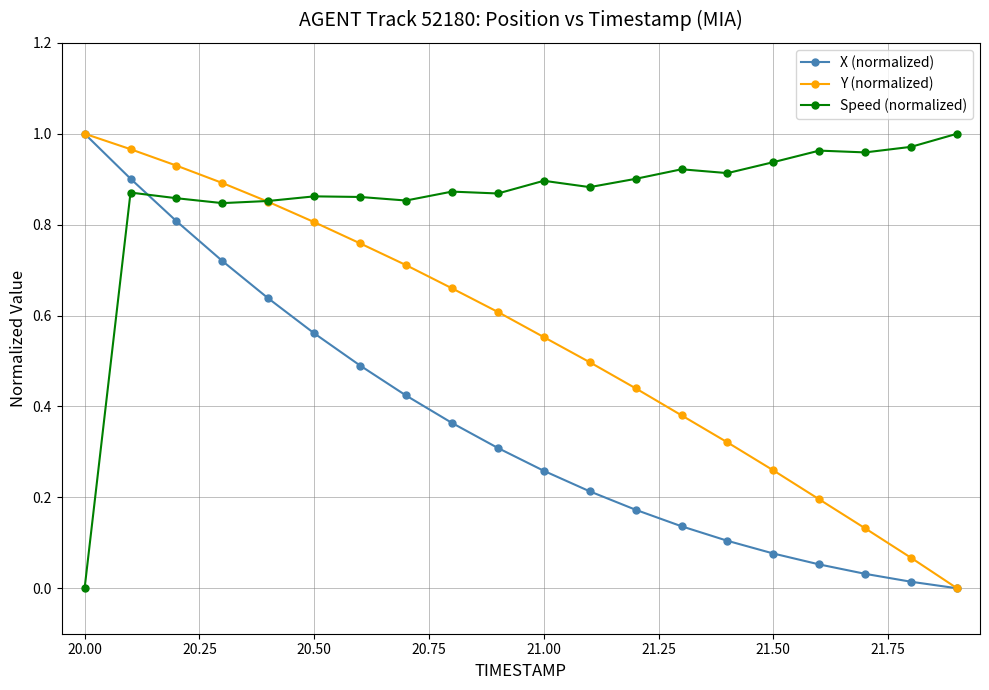

How many intersections are there between X (normalized) and Speed (normalized)?

1